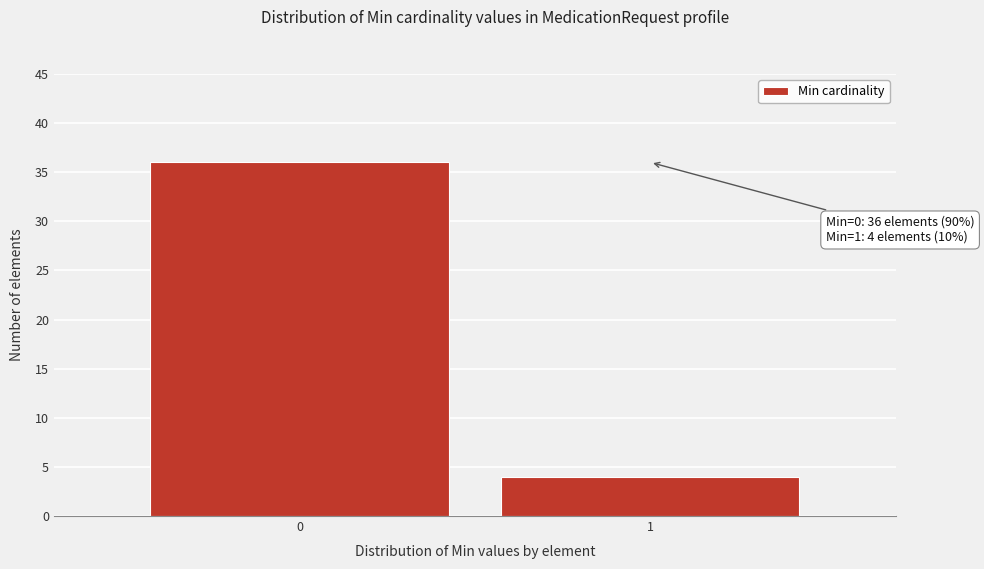

Reading left to right, list all the values displayed in this chart.

36	4